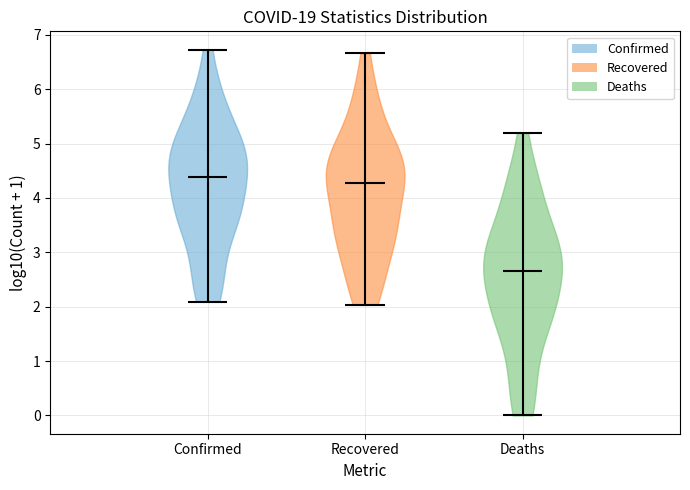

Reading left to right, read every violin against the y-axis: where its median line is, and the lowest and highest points it reaches. The values are not printed on the chart, so give them approximately, as read against the axis.

Confirmed: median line 4.4, lowest point 2.1, highest point 6.7
Recovered: median line 4.3, lowest point 2.0, highest point 6.7
Deaths: median line 2.7, lowest point 0.0, highest point 5.2